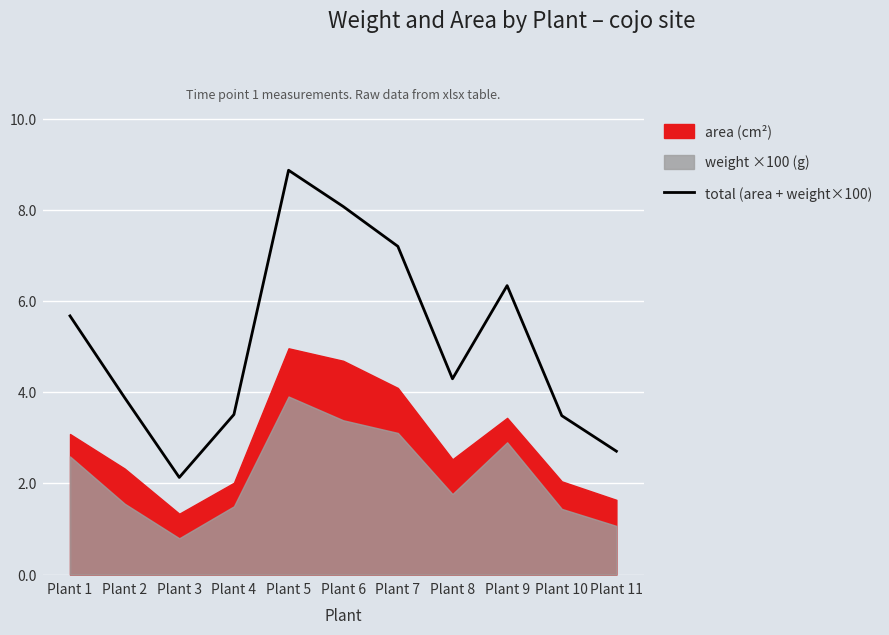

At which label does the data first exceed 4?

Plant 1